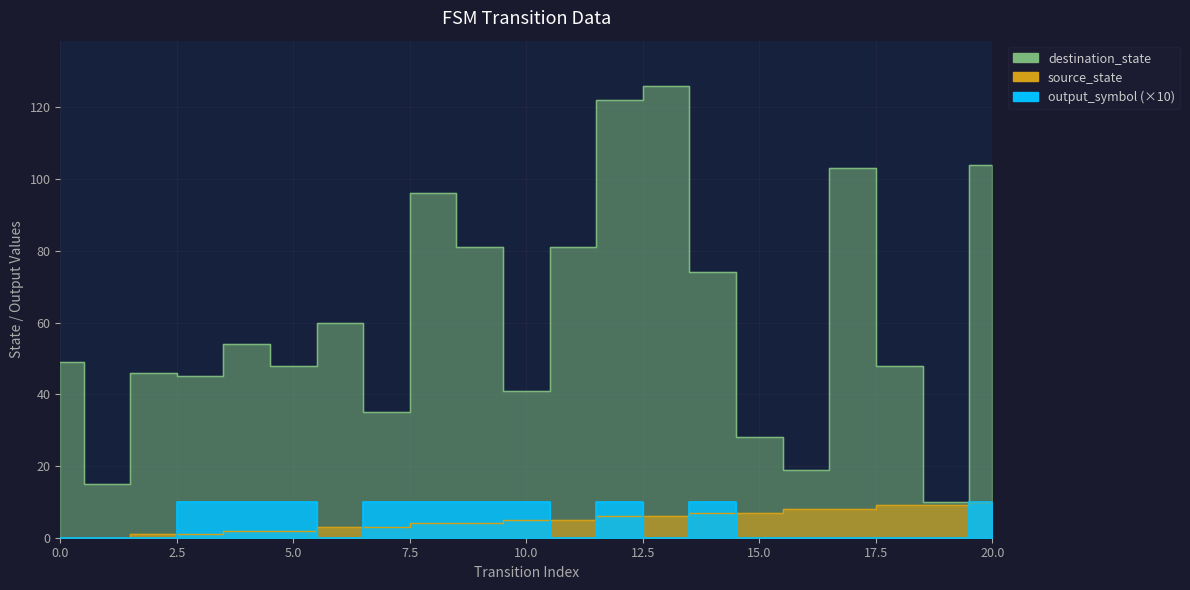

What is the average value of the source_state series?

5